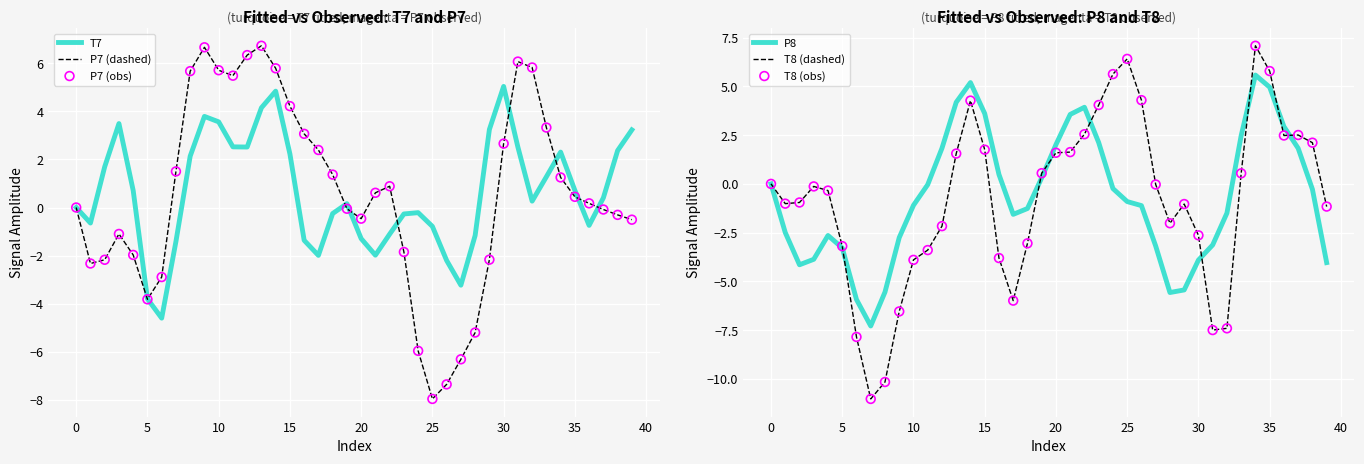

Which series reaches the maximum Y coordinate?

T8 (dashed)